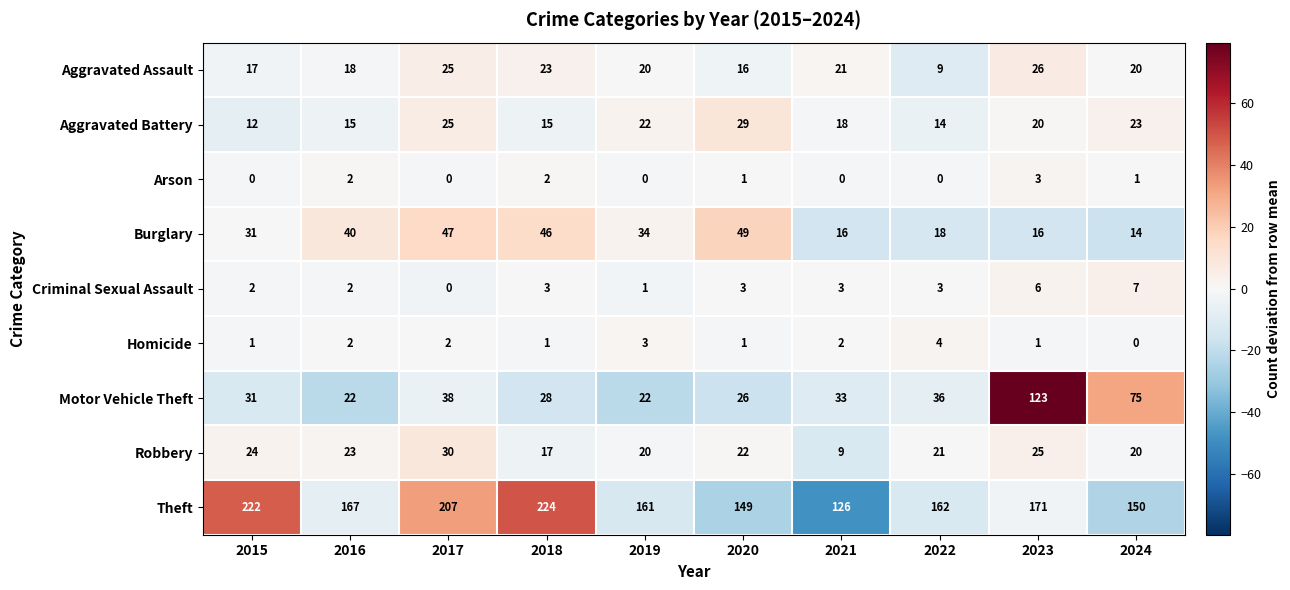

At which label is Aggravated Battery closest to 20?

2023